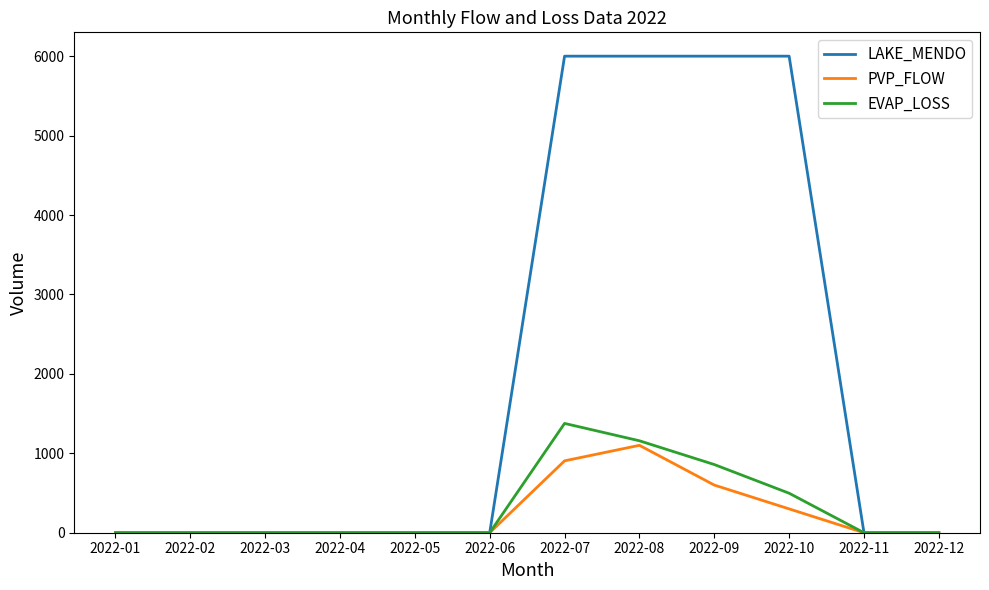

The value of LAKE_MENDO at 2022-04 is 1930.9. True or false?

False